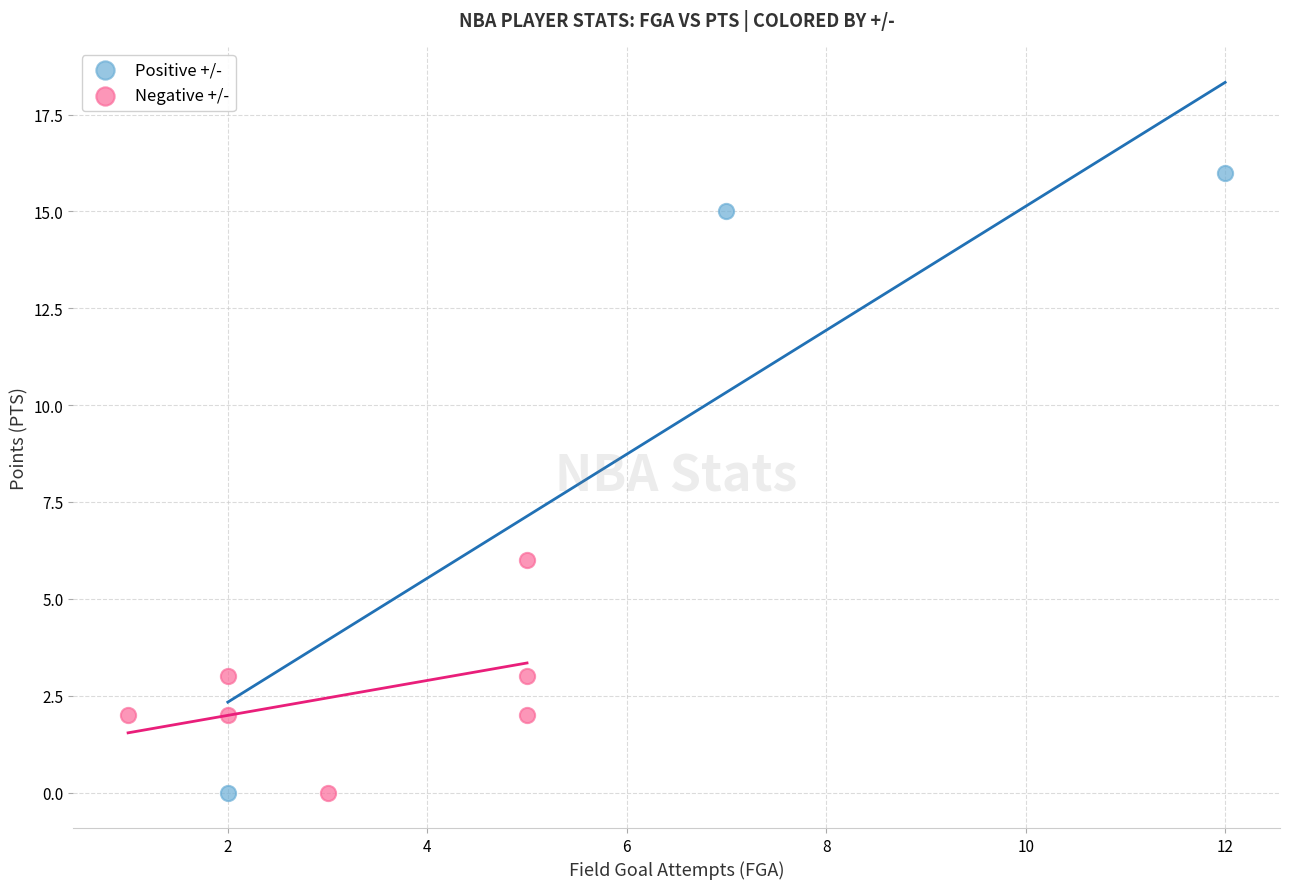

Which series has the largest Y range (max minus min)?

Positive +/-